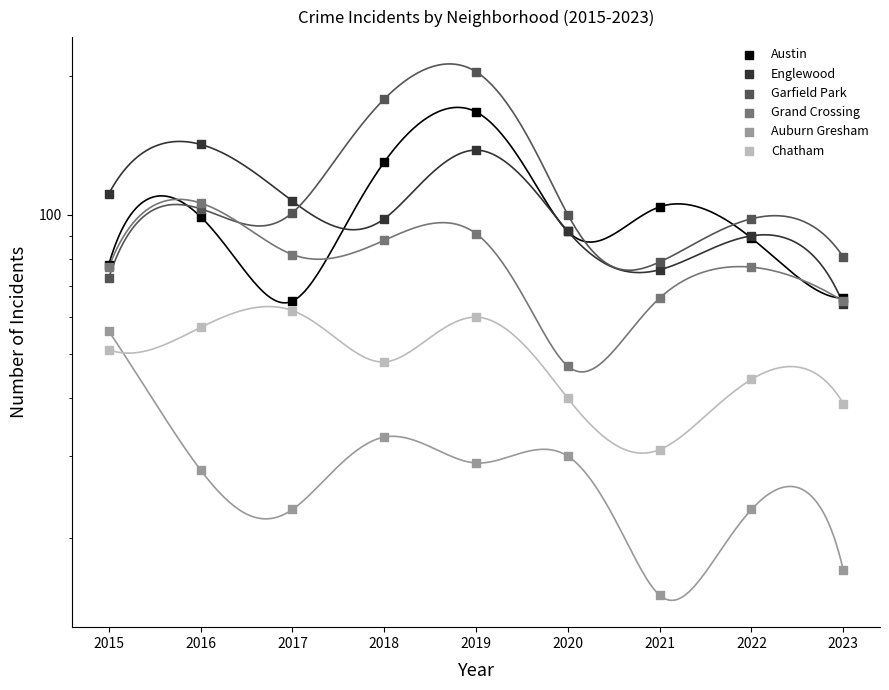

At how many categories does at least one series exceed 182?

1